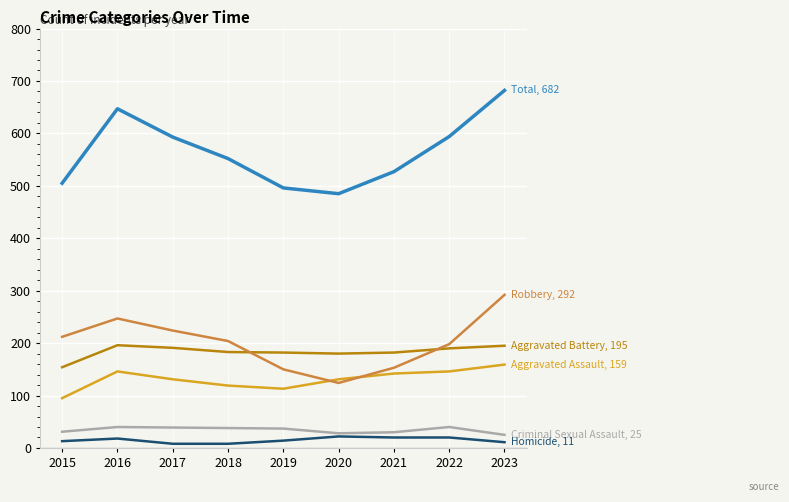

What is the difference between the highest and lowest values at 2021?

507